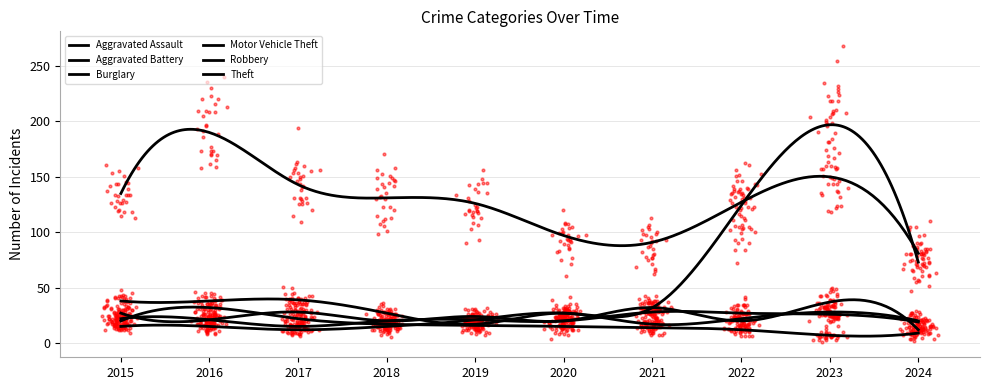

Is the value of Aggravated Assault at 2018 greater than the value of Burglary at 2022?

Yes